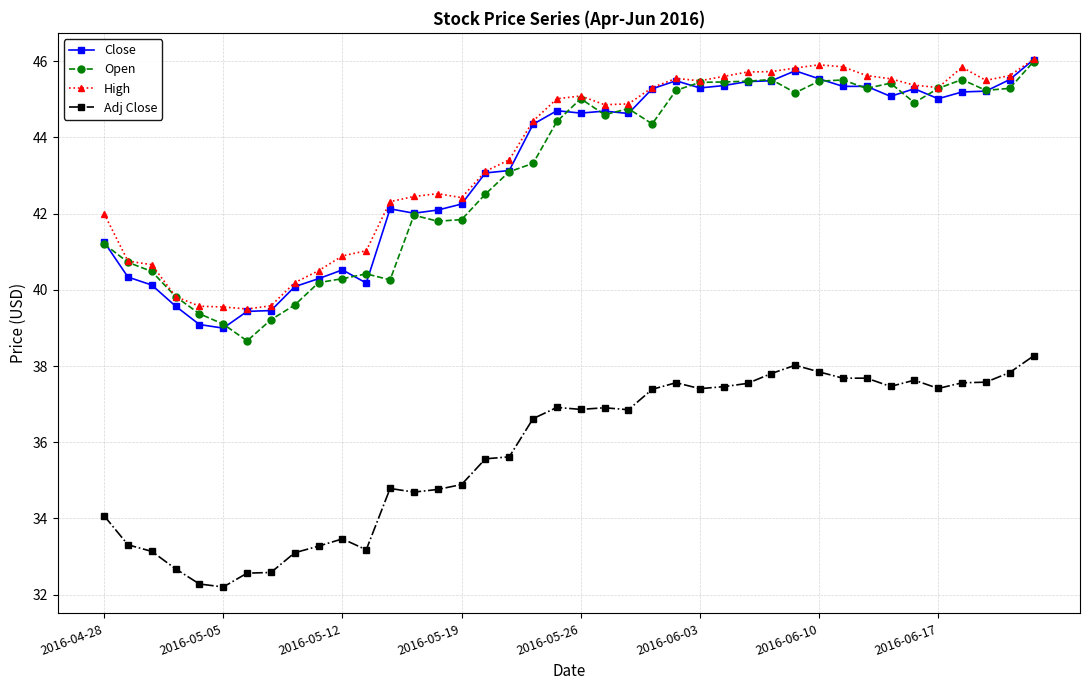

What is the difference between the second highest and minimum values in the Open series?

6.9